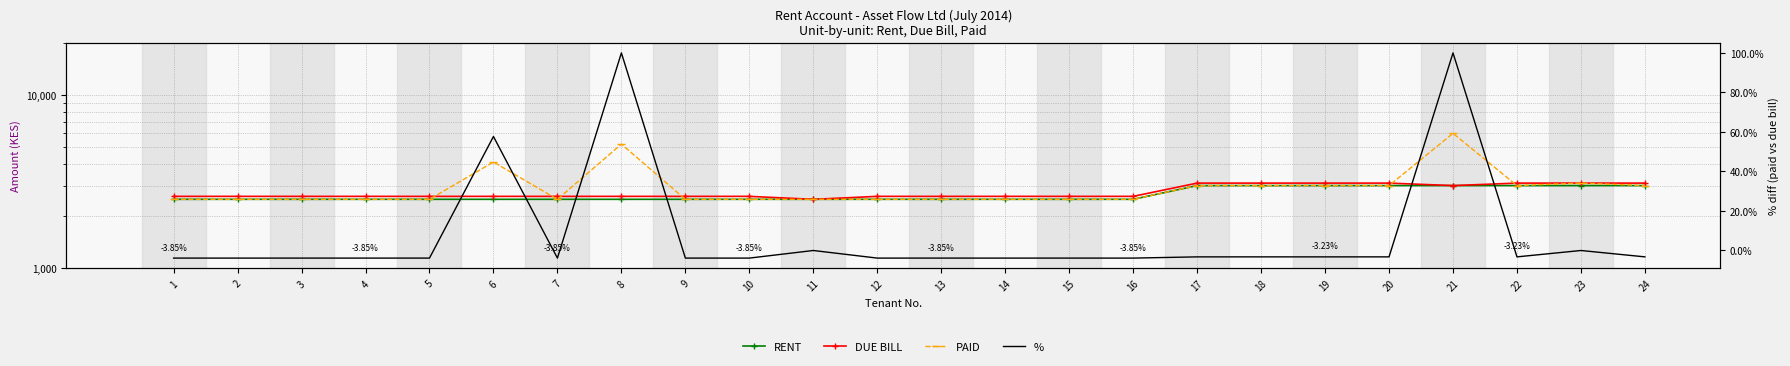

How many RENT values are between 2500 and 3000?

24